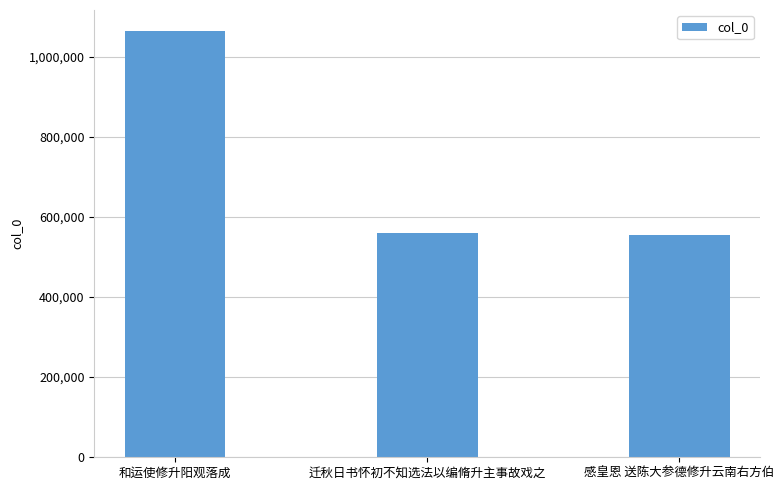

What is the greatest value displayed?

1063066